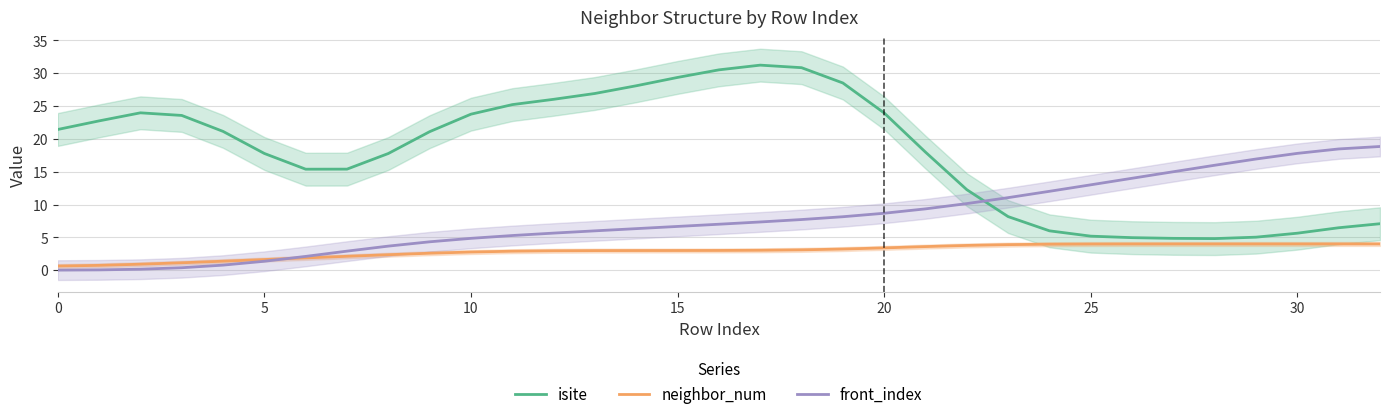

Where does the neighbor_num series first go above 3?

15